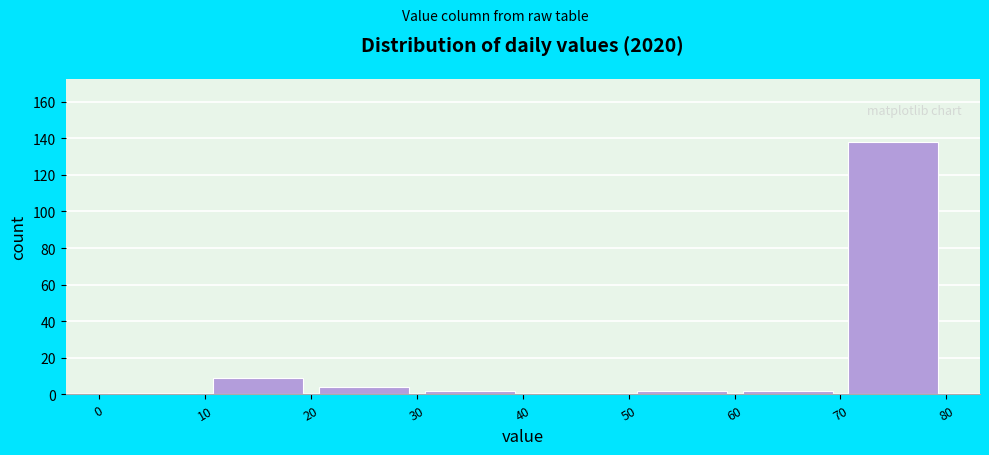

Which range on the x-axis has the tallest bar?

70 to 80